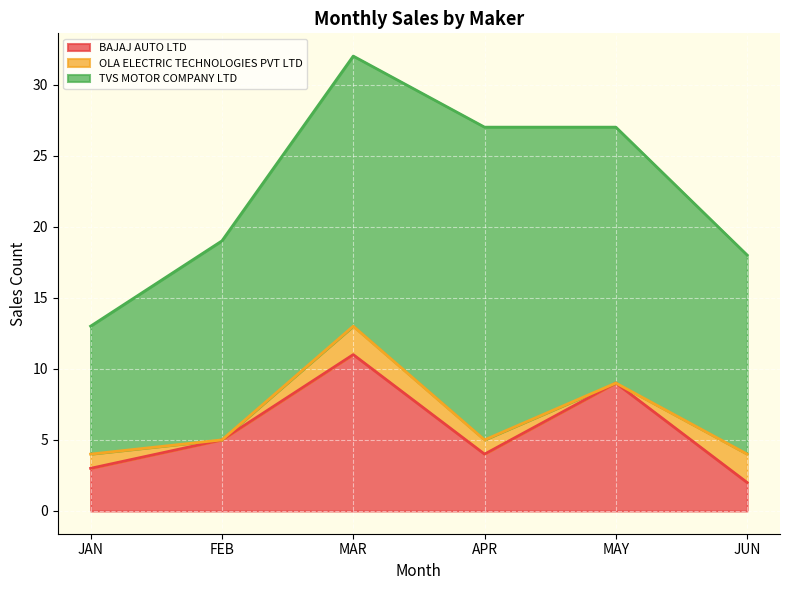

Reading right to left, list all the values displayed in this chart.

BAJAJ AUTO LTD: JUN=2	MAY=9	APR=4	MAR=11	FEB=5	JAN=3
OLA ELECTRIC TECHNOLOGIES PVT LTD: JUN=2	MAY=0	APR=1	MAR=2	FEB=0	JAN=1
TVS MOTOR COMPANY LTD: JUN=14	MAY=18	APR=22	MAR=19	FEB=14	JAN=9